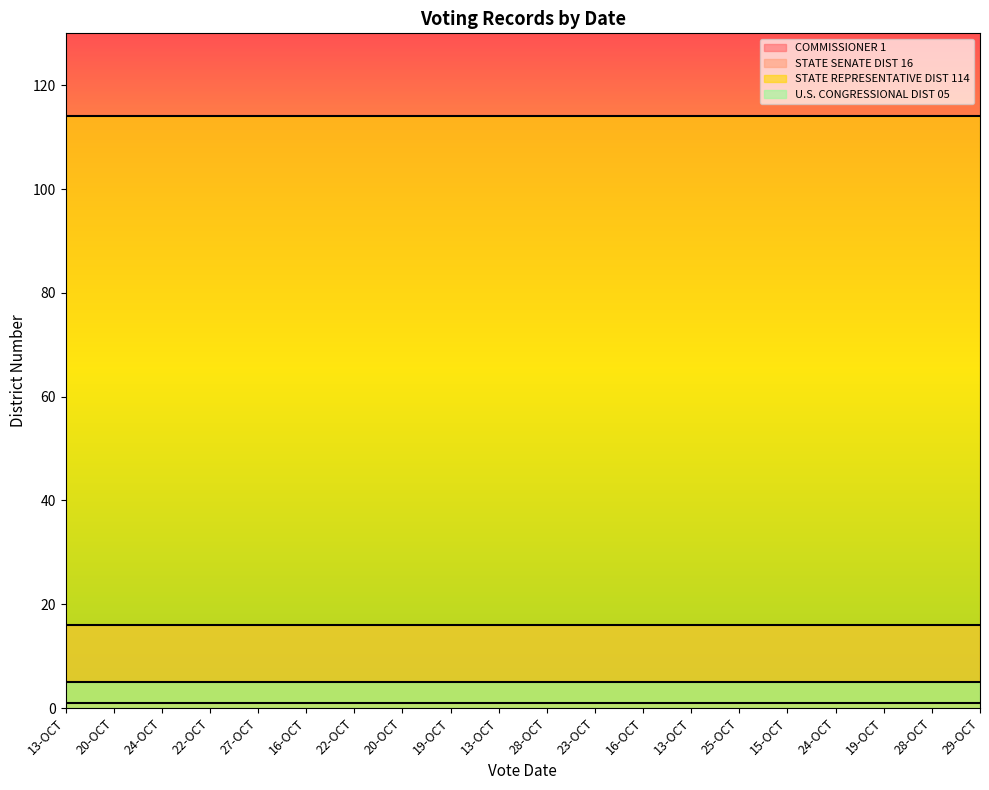

What is the maximum value for STATE REPRESENTATIVE DIST 114?

114